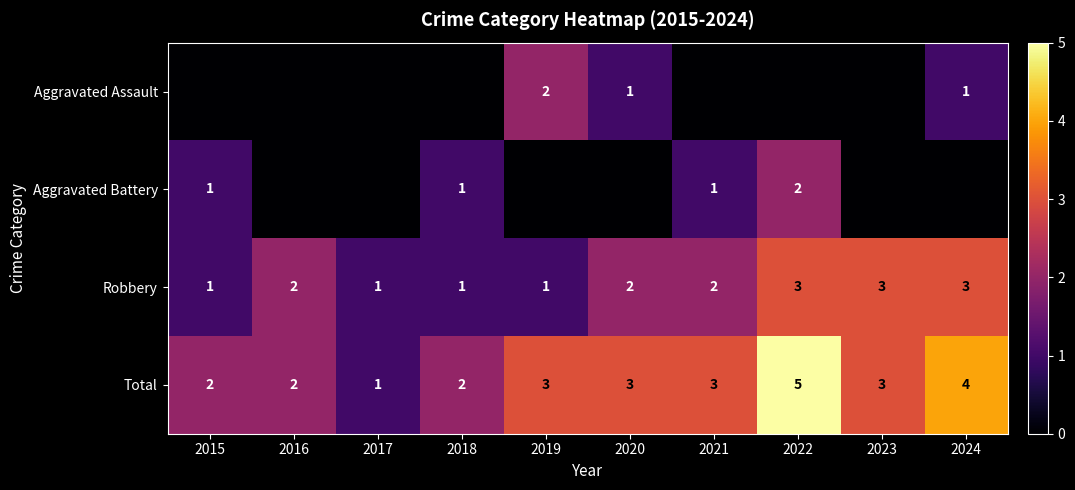

What is the sum of the Total values at 2020 and 2015?

5